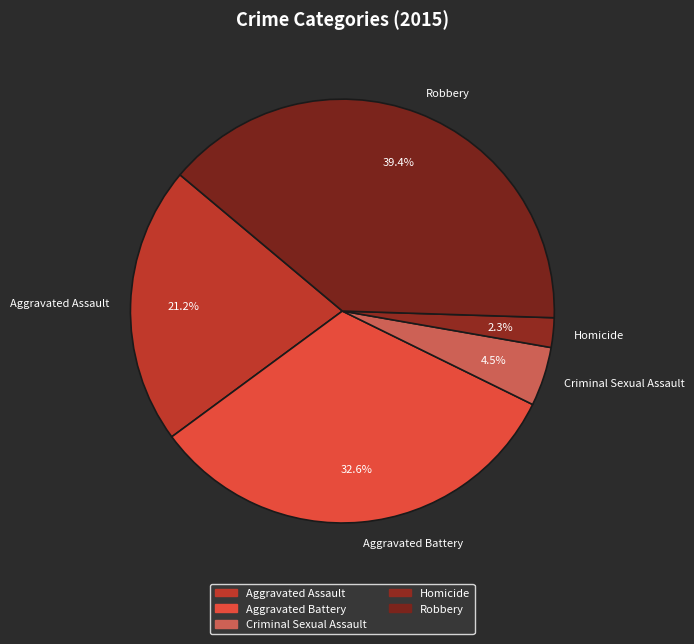

Count the number of slices in the pie.

5